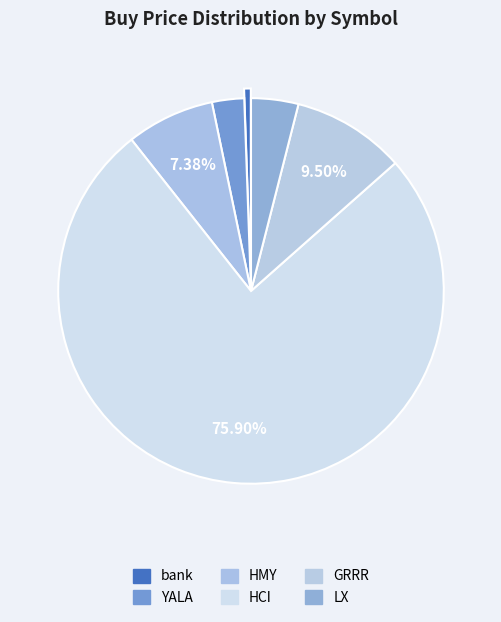

How many segments does this pie chart have?

6